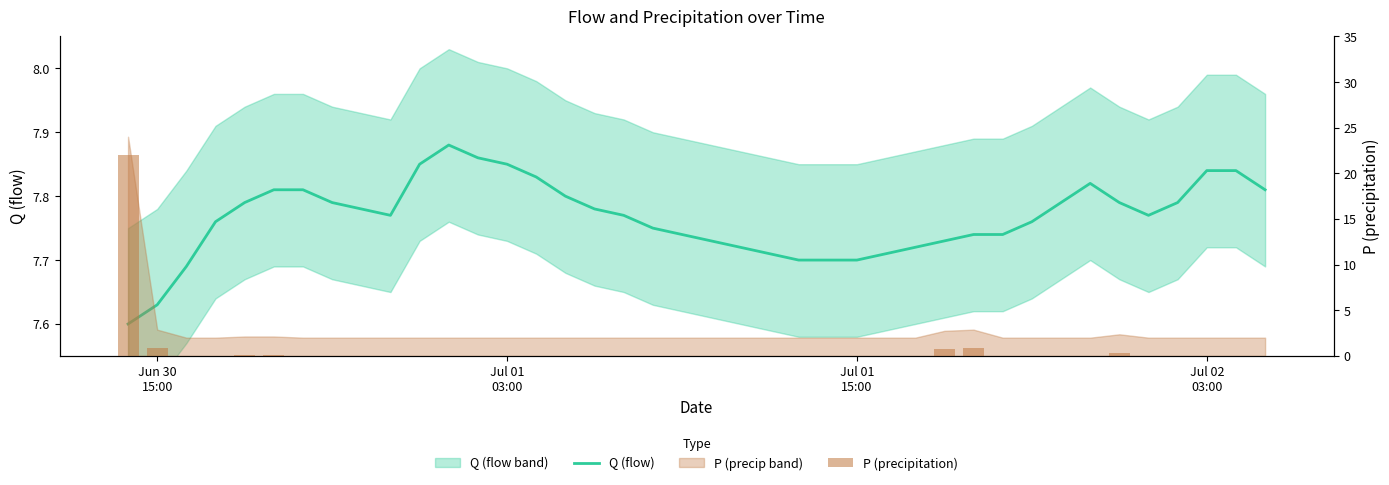

Which series has the largest total across all categories?

Q (flow)